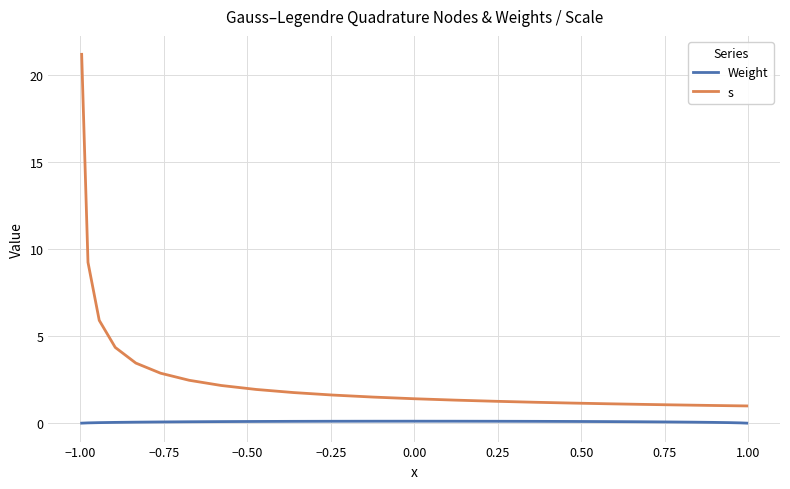

Which series has the largest total across all categories?

s